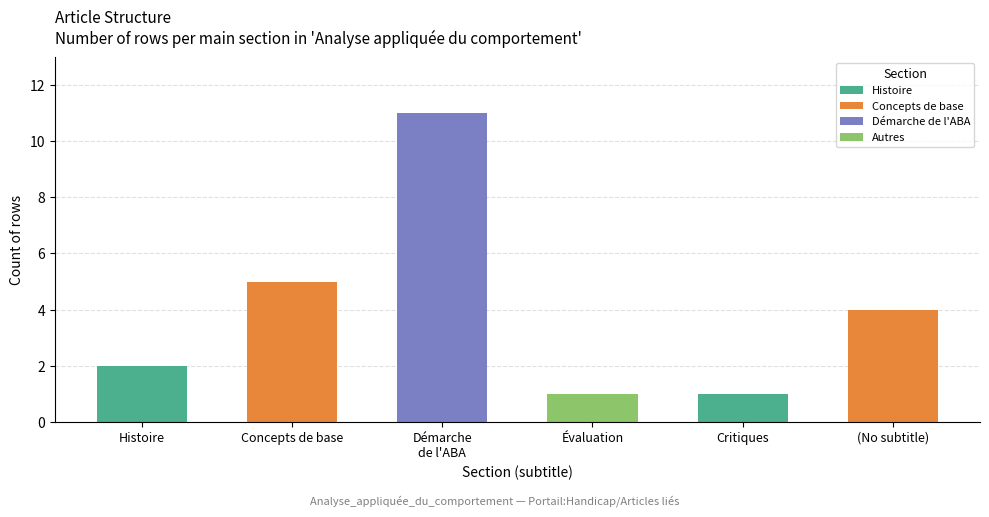

Between (No subtitle) and Concepts de base, which is larger?

Concepts de base